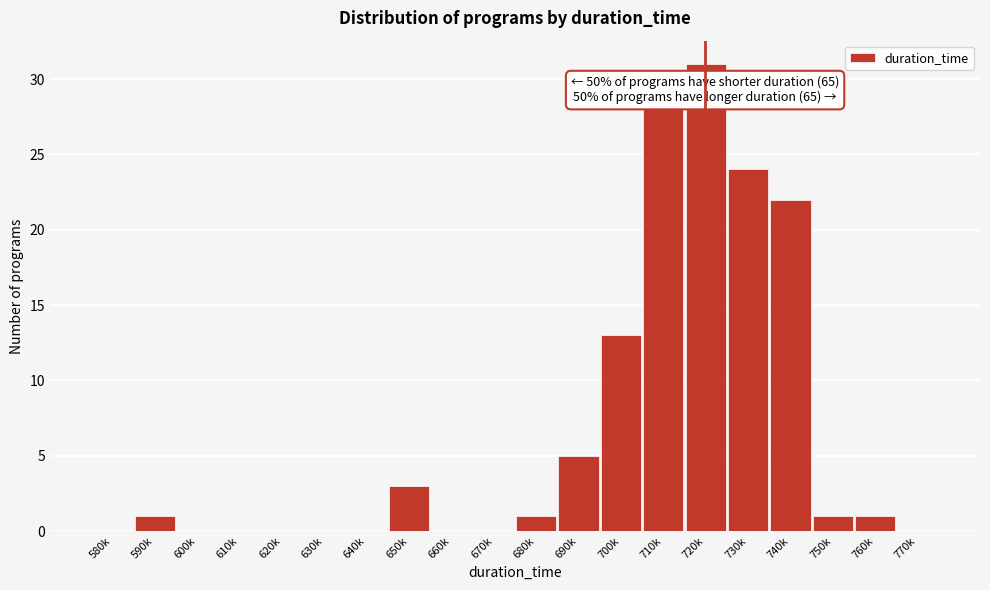

Reading right to left, transcribe all the data shown in this chart.

770k=0	760k=1	750k=1	740k=22	730k=24	720k=31	710k=28	700k=13	690k=5	680k=1	670k=0	660k=0	650k=3	640k=0	630k=0	620k=0	610k=0	600k=0	590k=1	580k=0